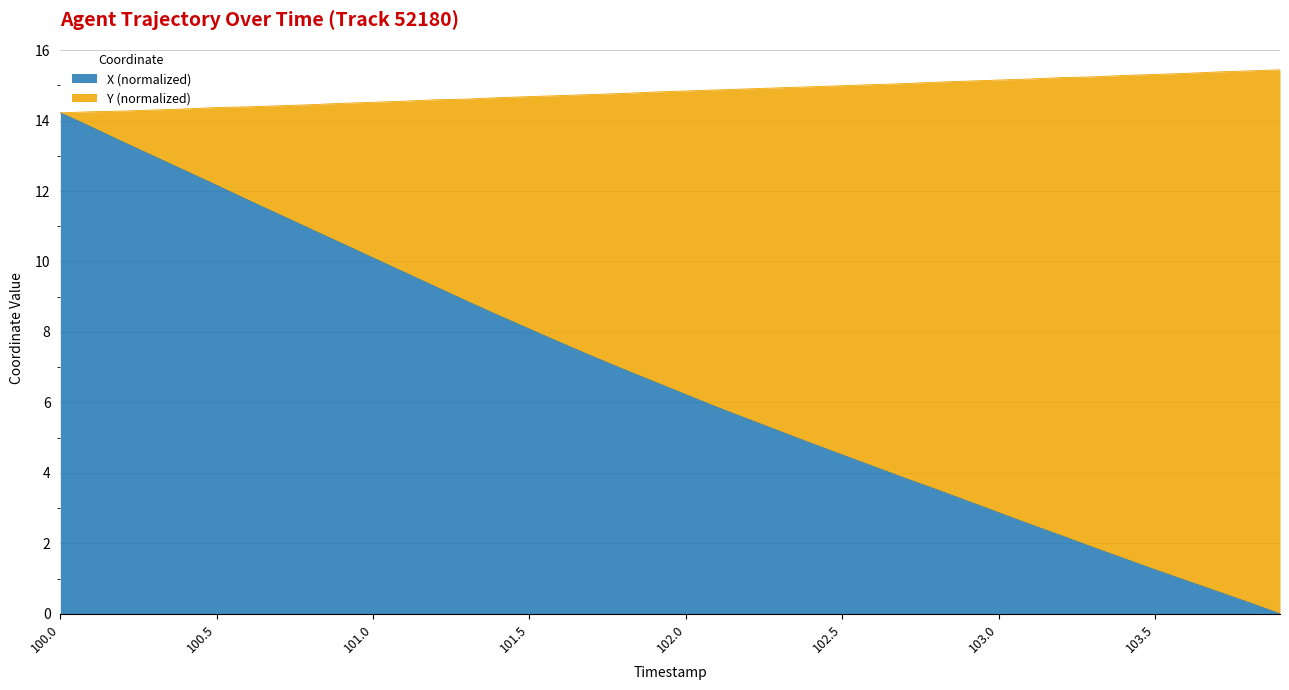

True or false: Y has a value of 27.7 at 103.9.

False